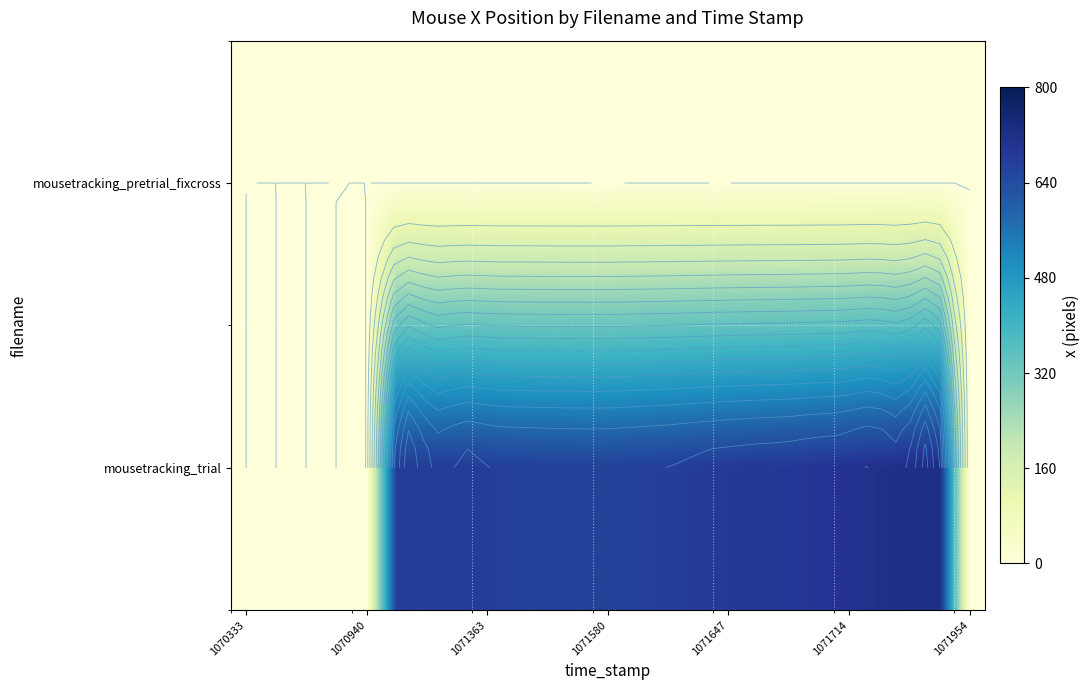

What is the difference between the second highest and second lowest values in the mousetracking_trial series?

720